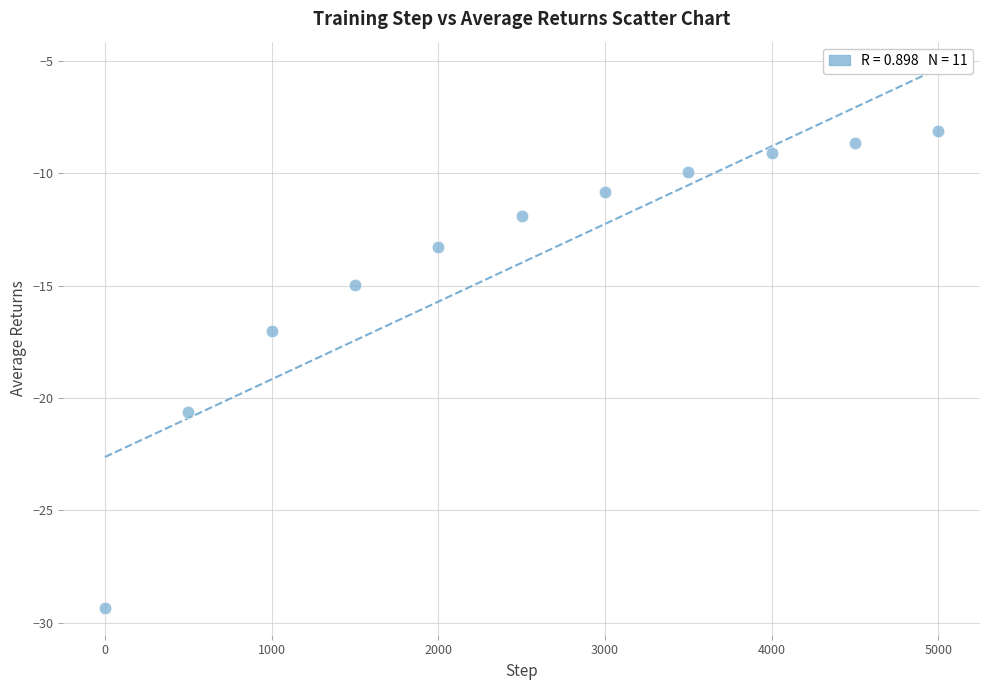

What is the range of Y values (max minus min)?

21.2